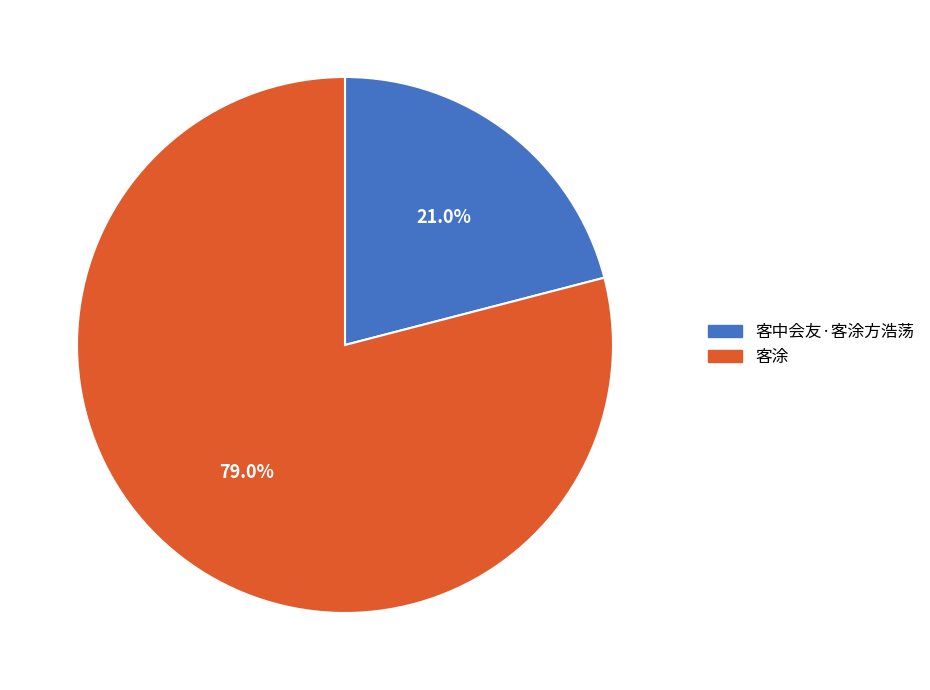

Is the sum of 客涂 and 客中会友·客涂方浩荡 greater than half?

Yes